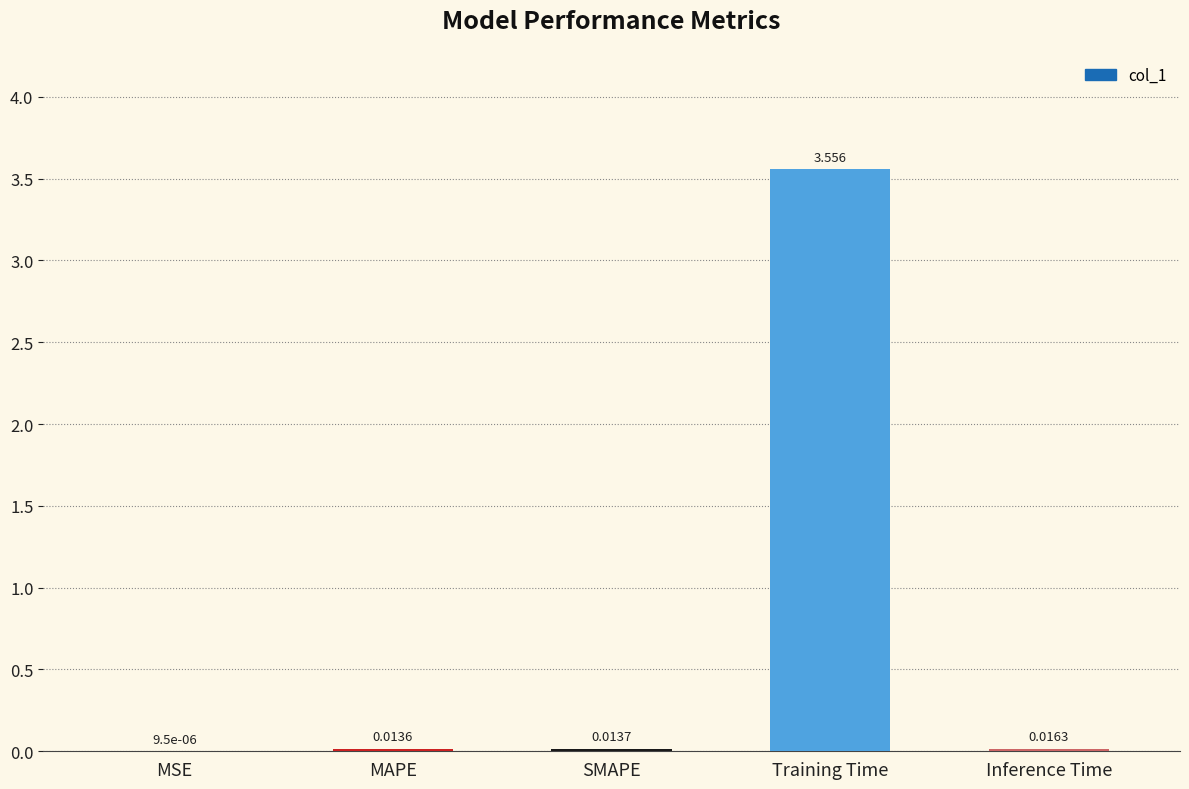

Which category has the highest value across all series?

Training Time